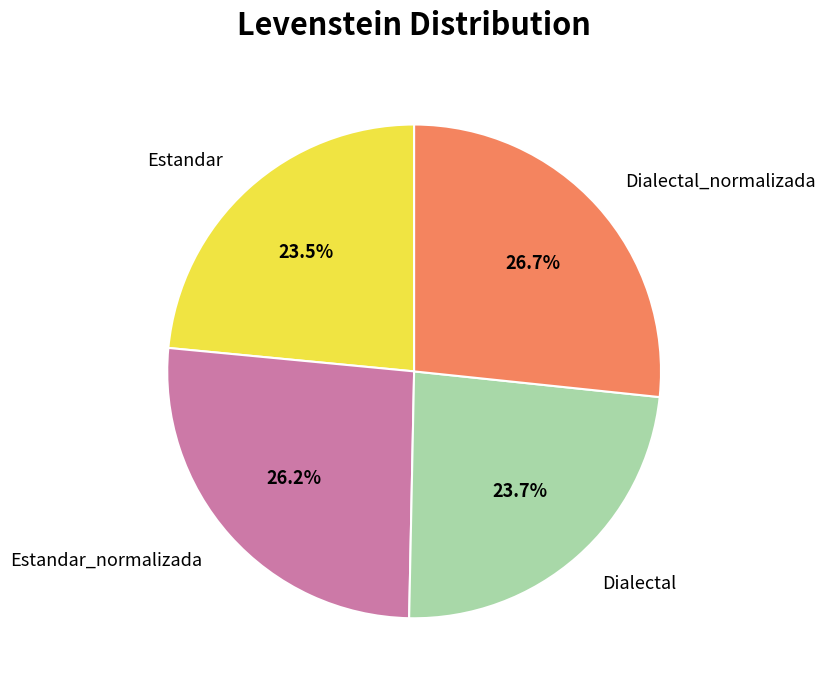

What percentage do Dialectal and Estandar_normalizada together represent?

49.9%